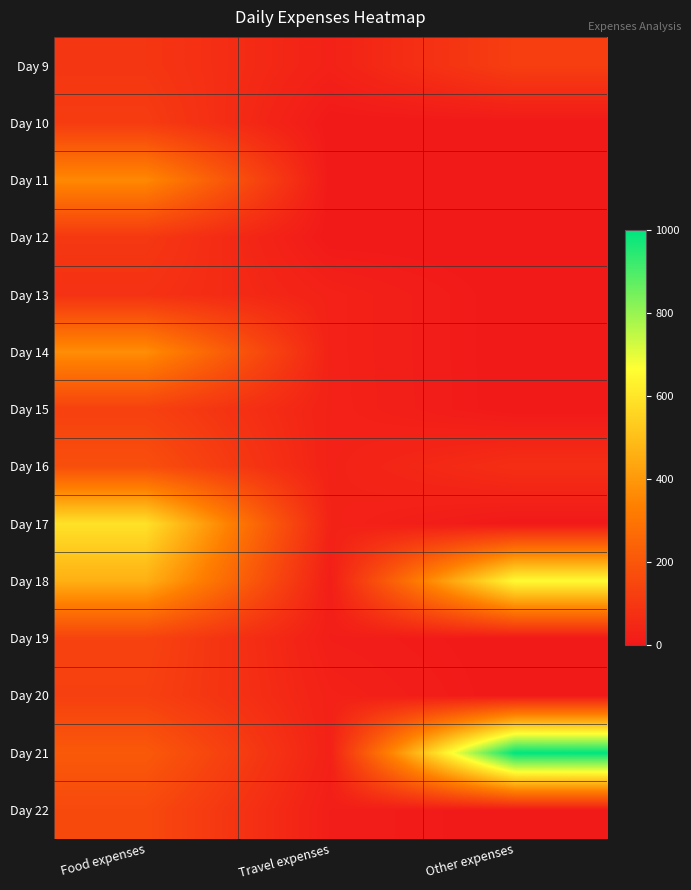

Which category has the lowest value across all series?

Travel expenses